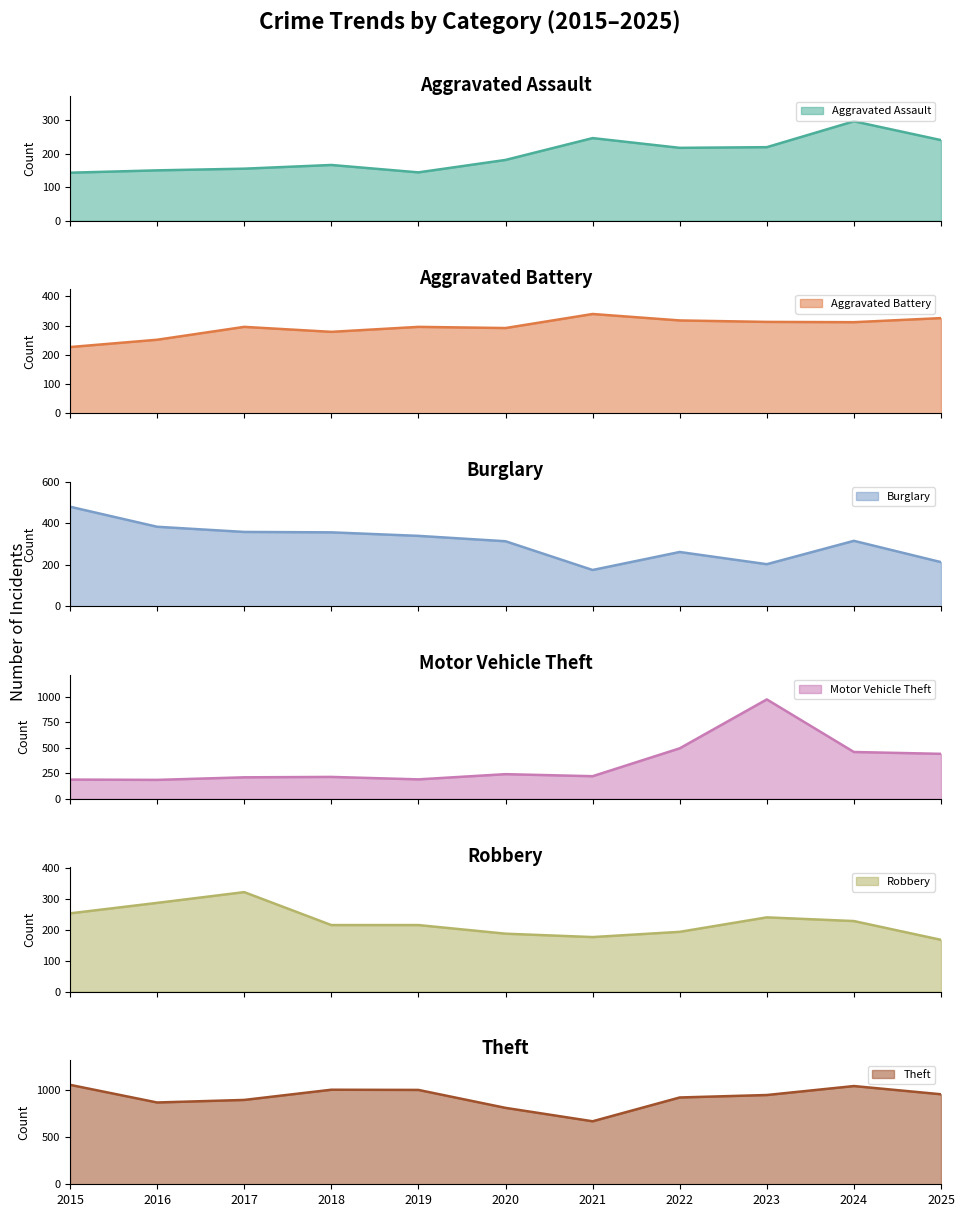

What is the average value of the Motor Vehicle Theft series?

348